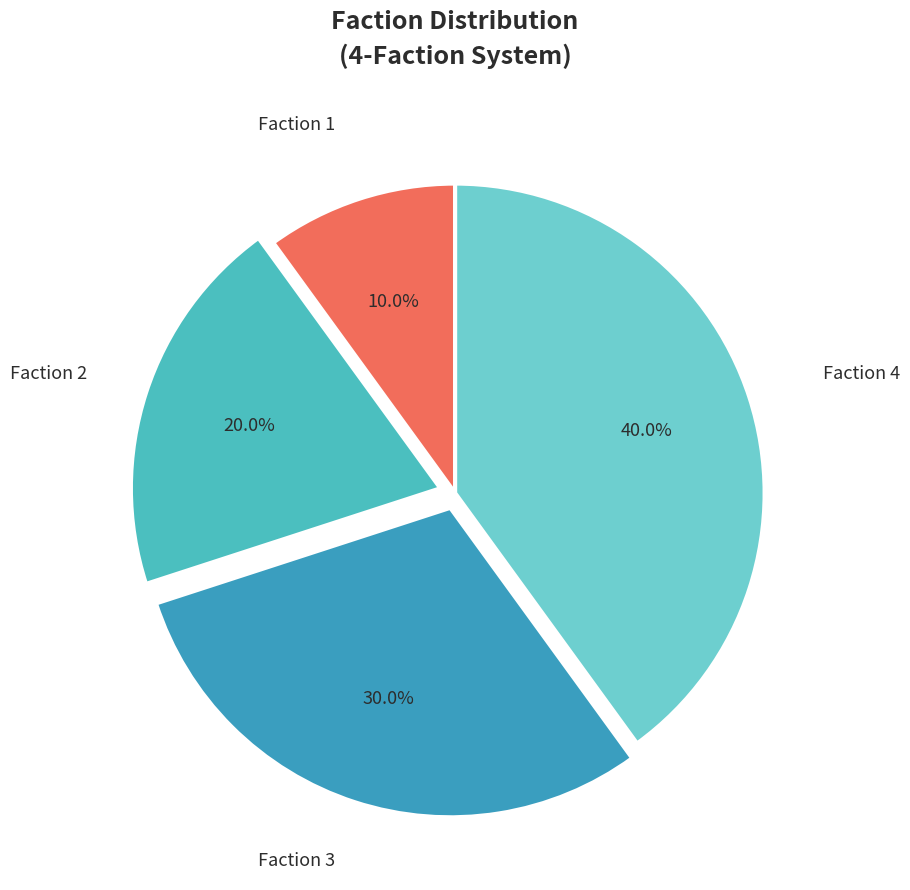

What is the total percentage of Faction 1 and Faction 4?

50.0%